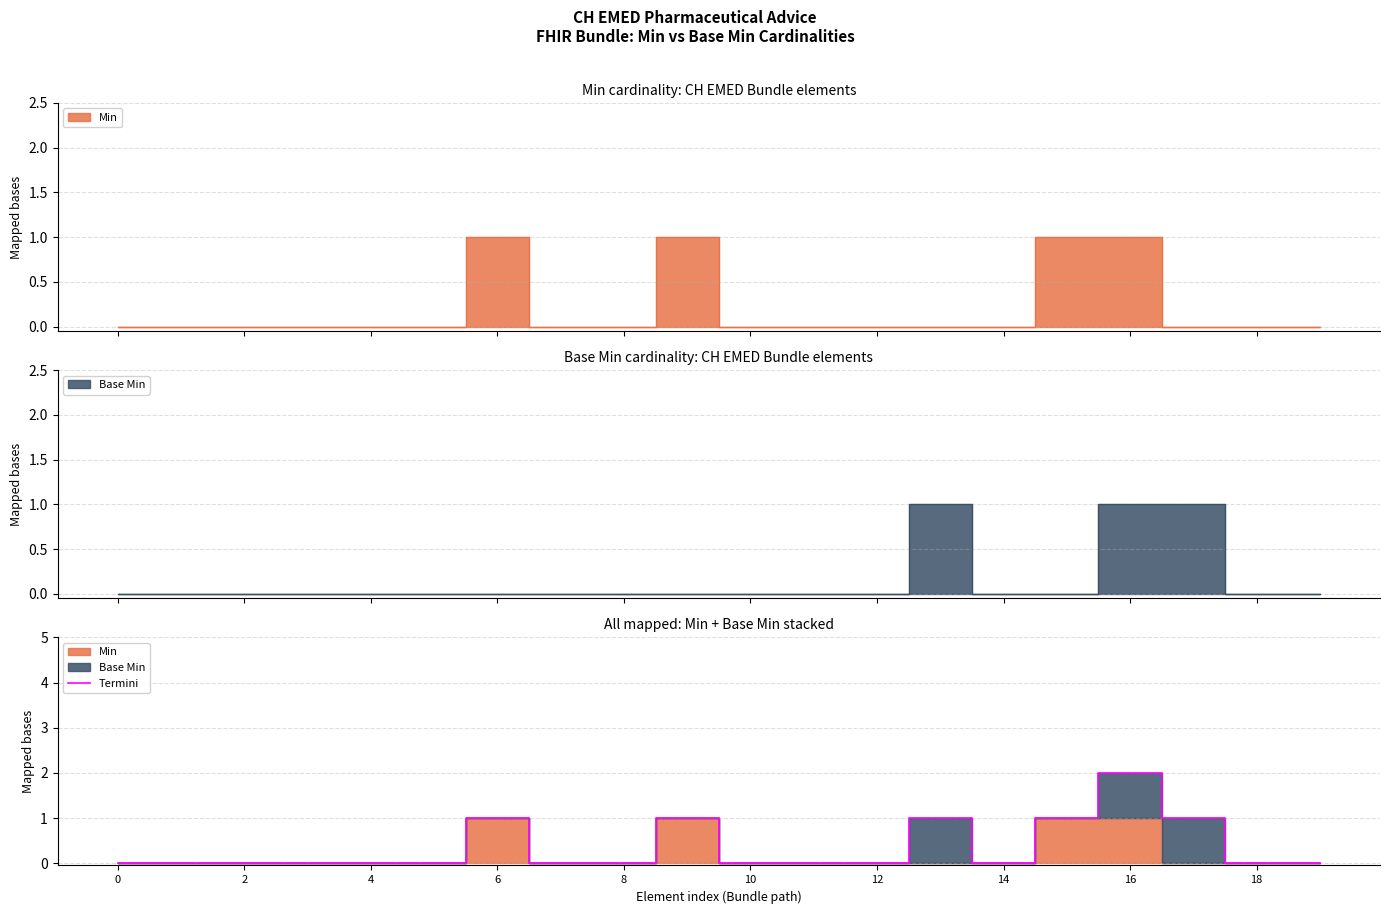

What is the label of the 4th point from the right?

16